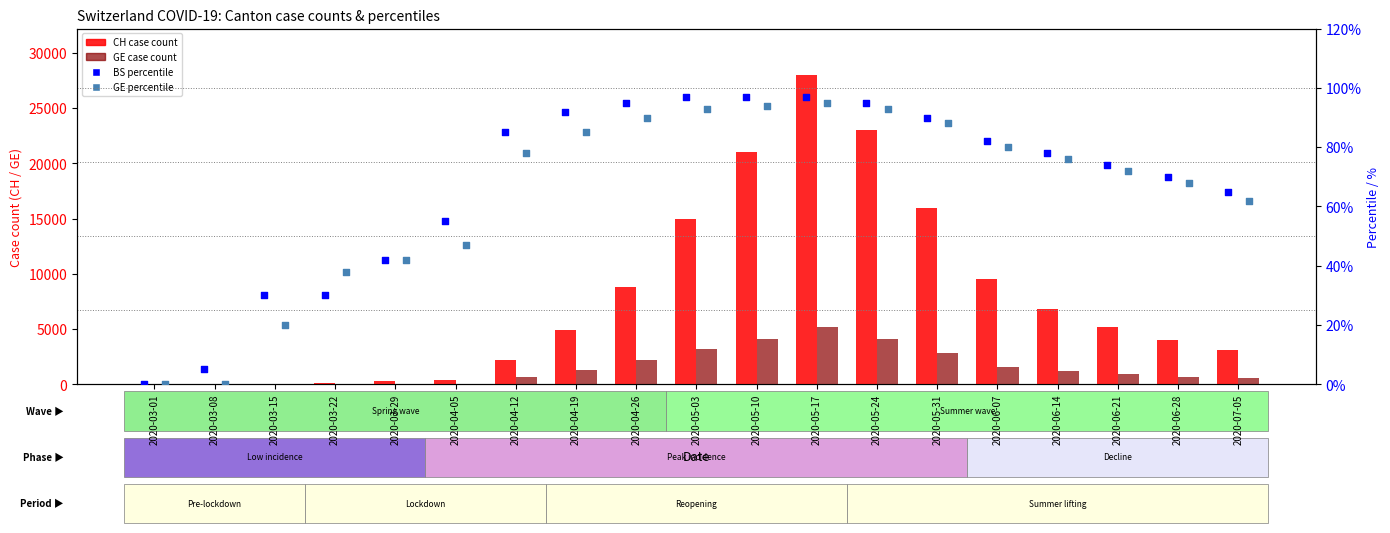

Which series reaches the maximum Y coordinate?

CH